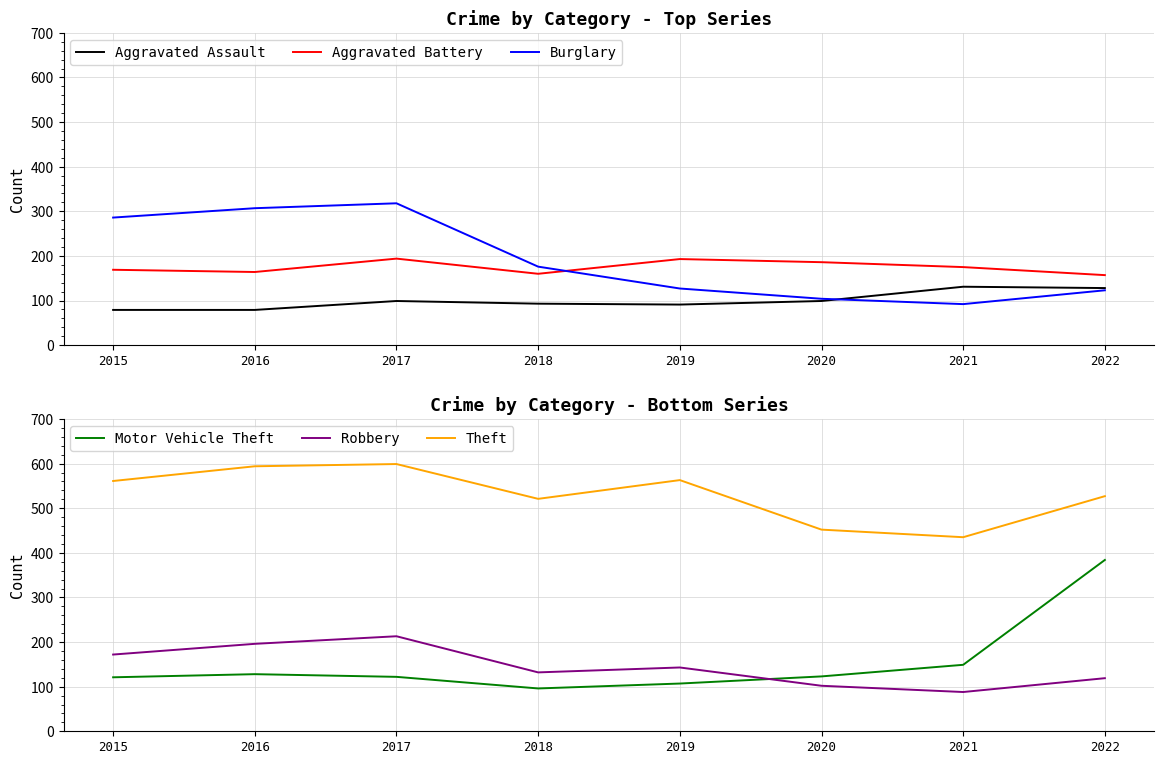

The value of Burglary at 2020 is 104. True or false?

True